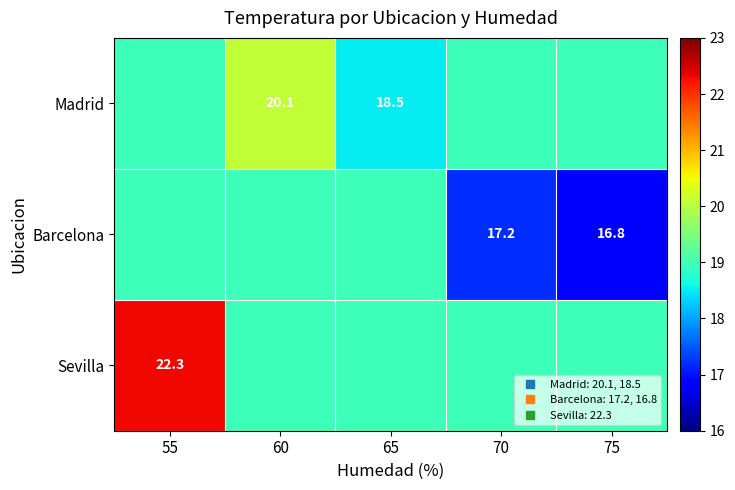

What is the total value across all series at 75?

54.8